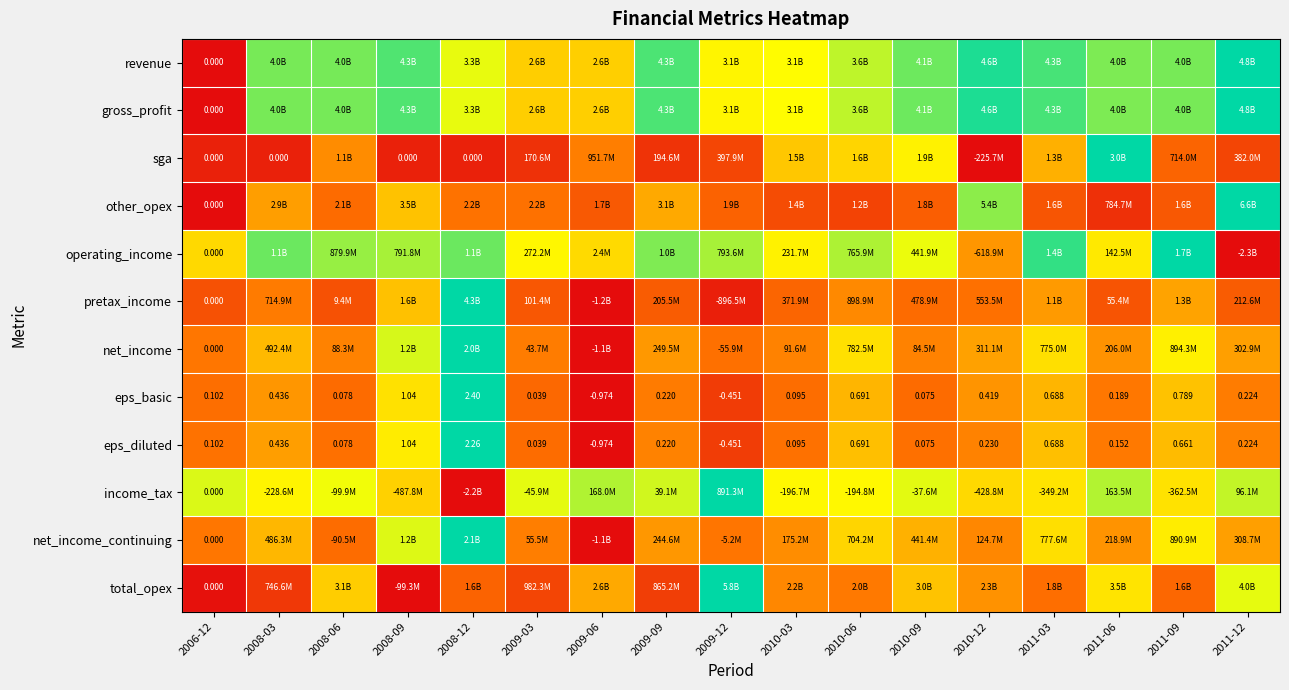

At which category is the sum across all series the highest?

2008-12